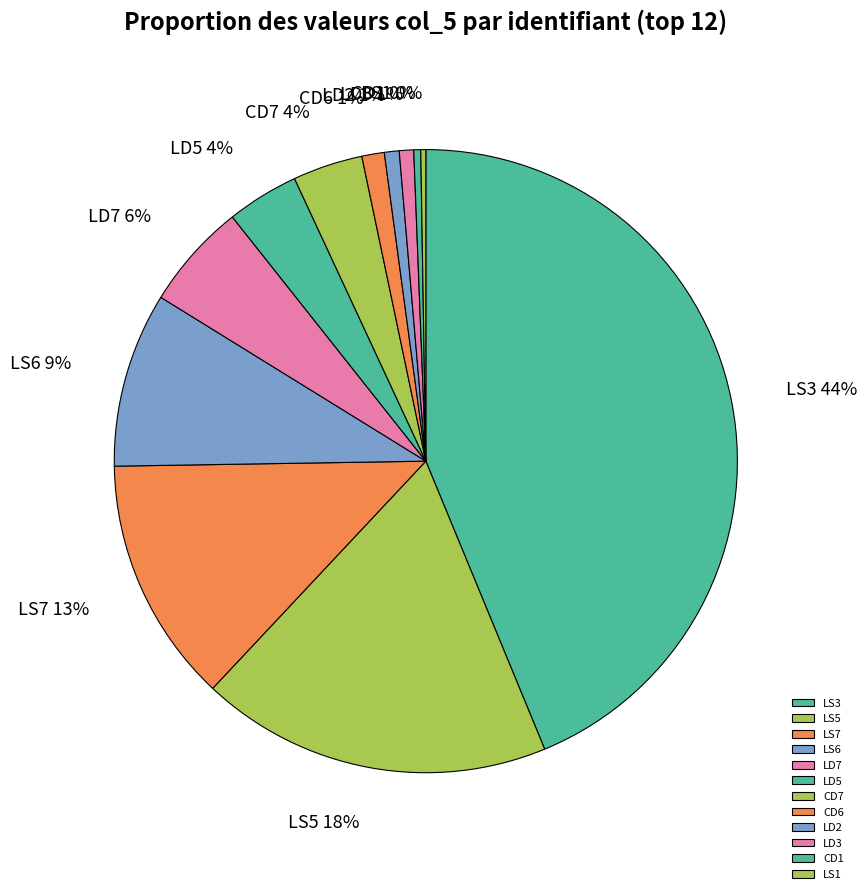

Is it true that LS3 is 33% of the pie?

False